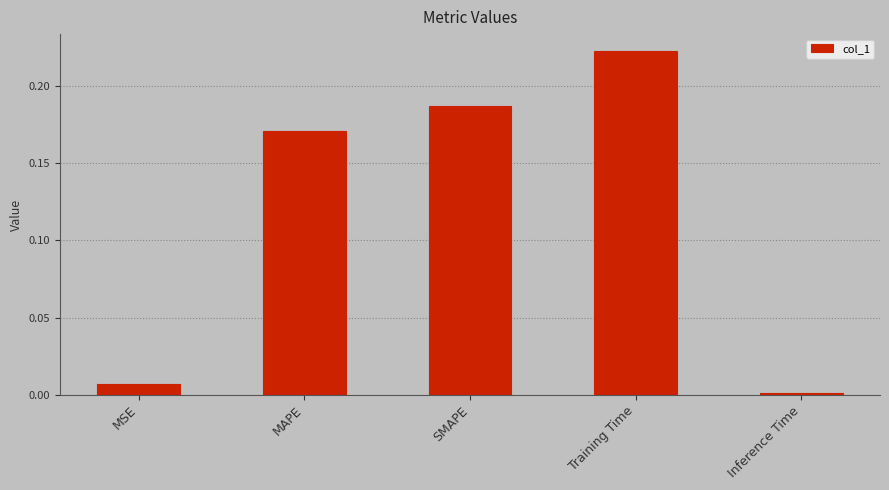

What is the label of the 4th bar from the right?

MAPE